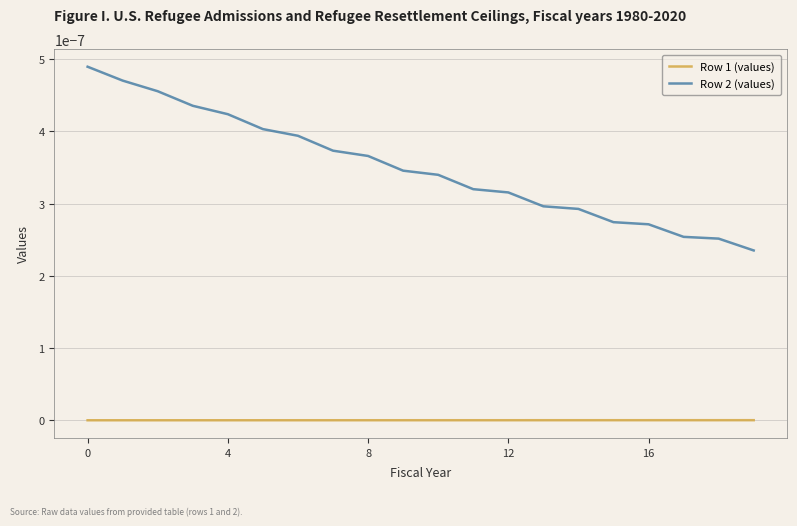

Does the chart display data point markers on the line(s)?

No